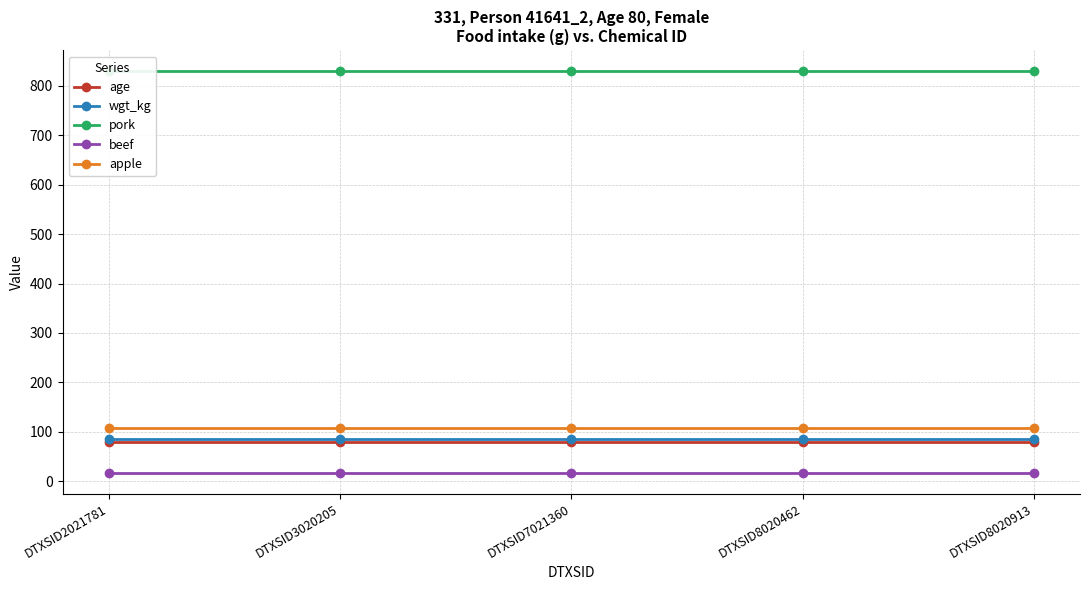

How many series are shown in this chart?

5